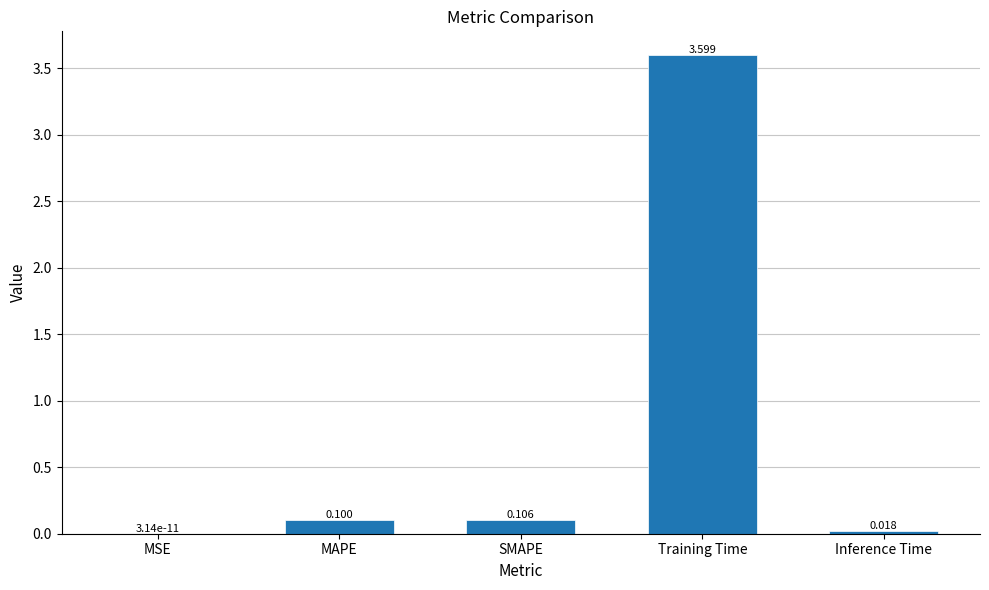

Which category has the highest value across all series?

Training Time